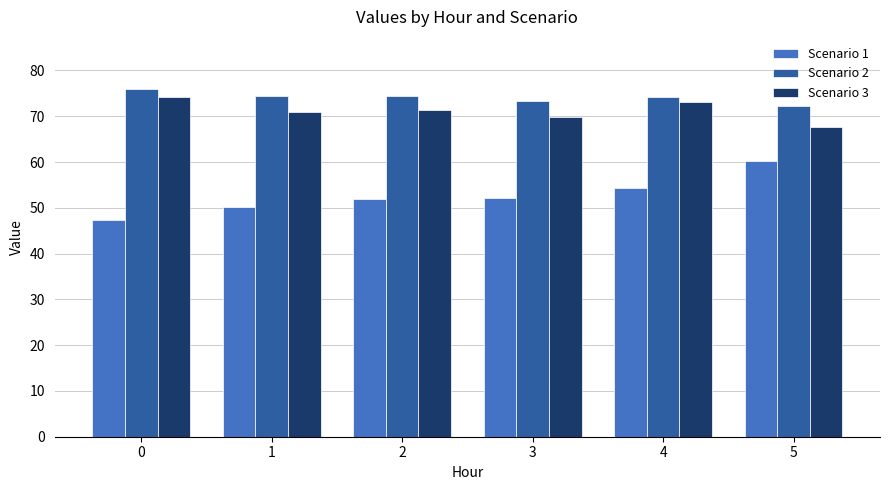

What are all the series names shown in the legend?

Scenario 1, Scenario 2, Scenario 3